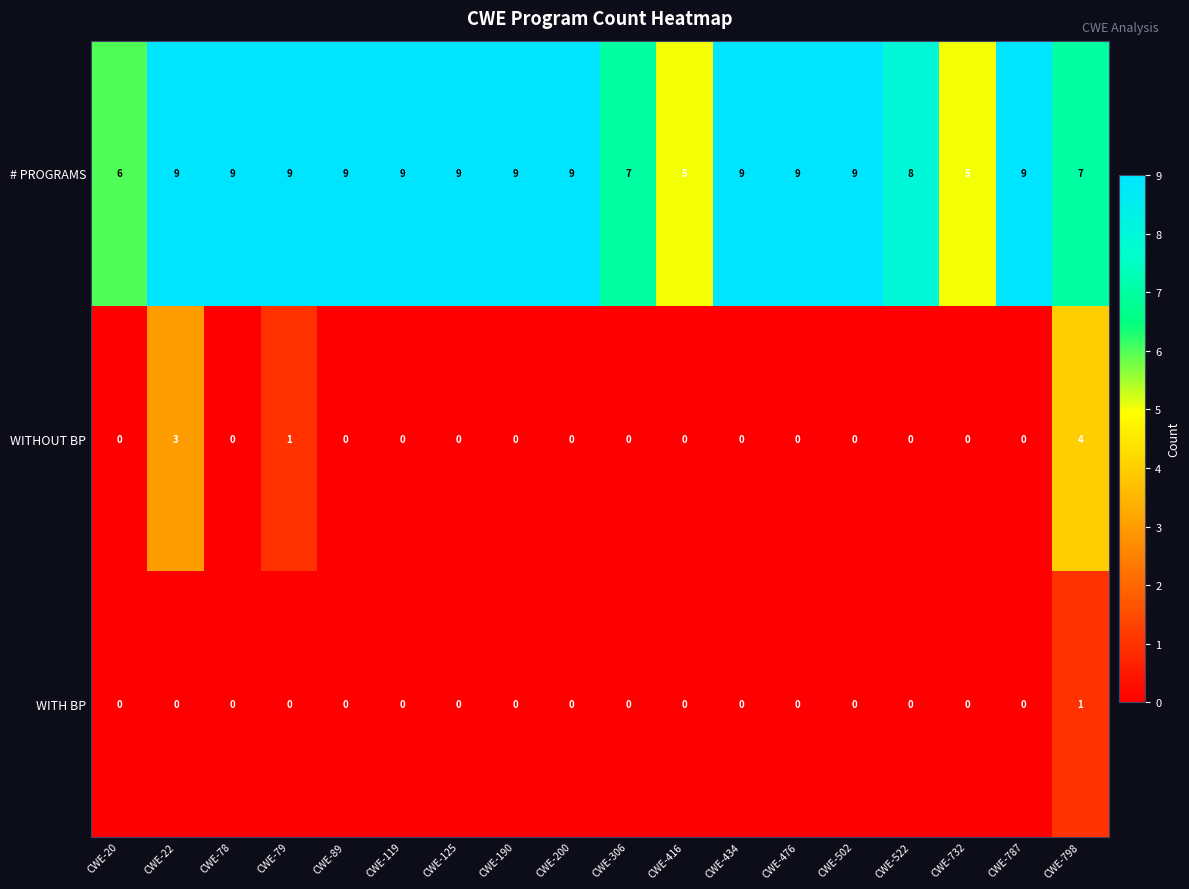

Which series has the largest total across all categories?

row_0